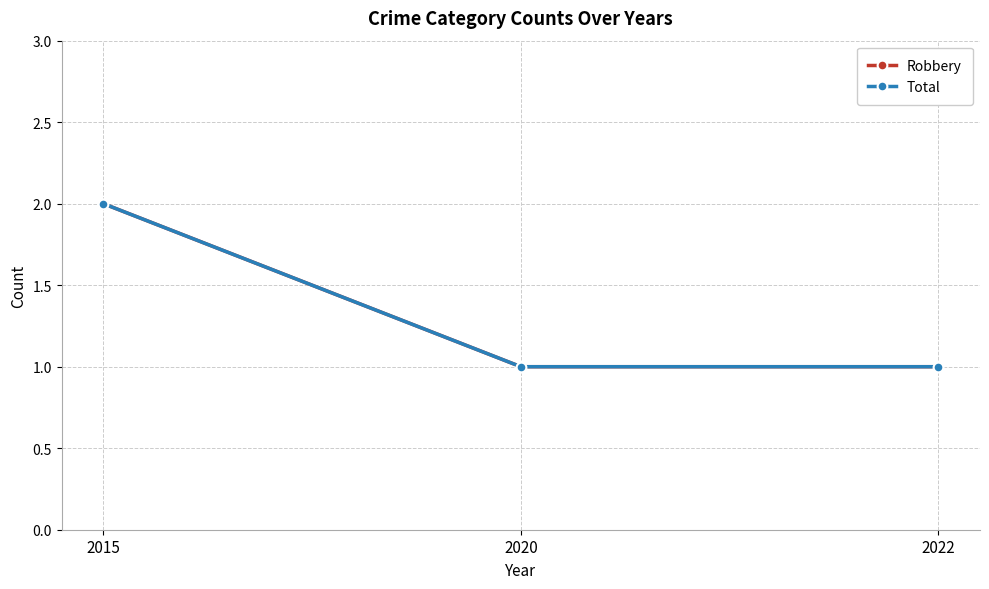

Does the chart display data point markers on the line(s)?

Yes